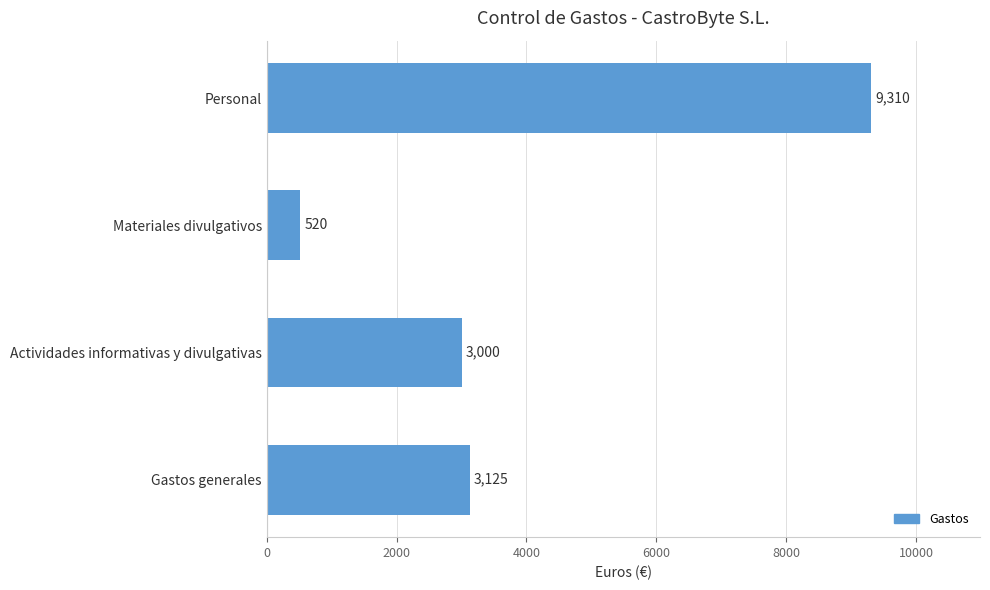

Rank the categories by value from lowest to highest.

Materiales divulgativos, Actividades informativas y divulgativas, Gastos generales, Personal